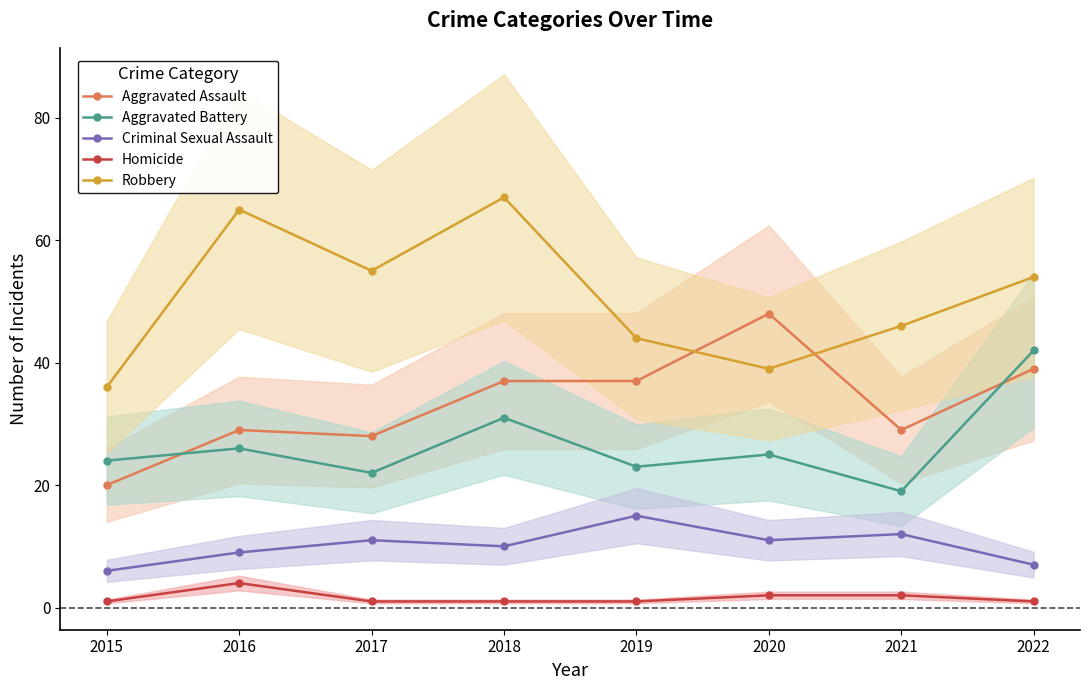

What are all the series names shown in the legend?

Aggravated Assault, Aggravated Battery, Criminal Sexual Assault, Homicide, Robbery